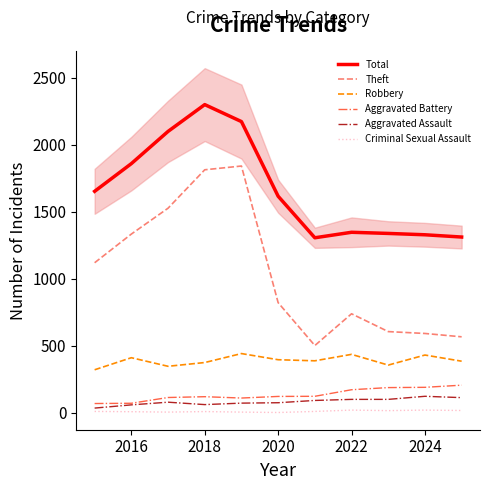

True or false: Robbery and Theft intersect in this chart.

False